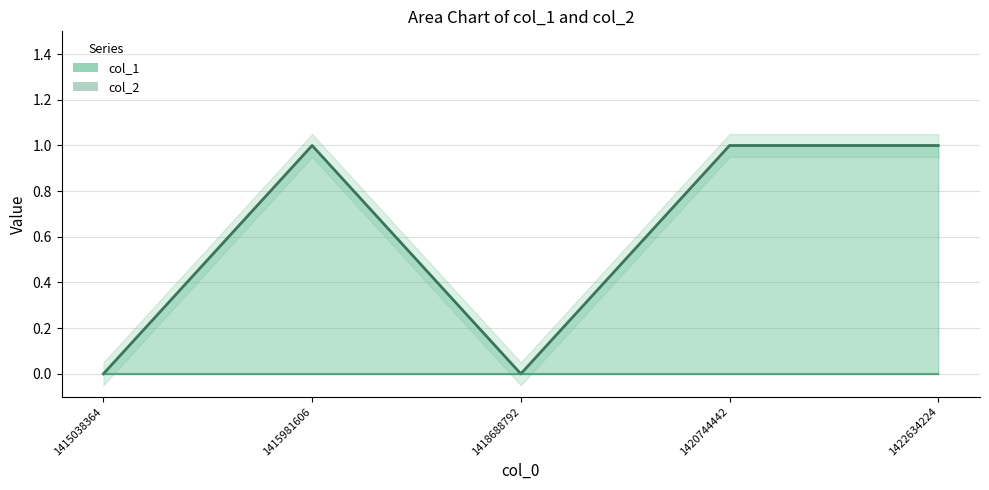

What is the approximate value of col_1 line at 1420744442?

1